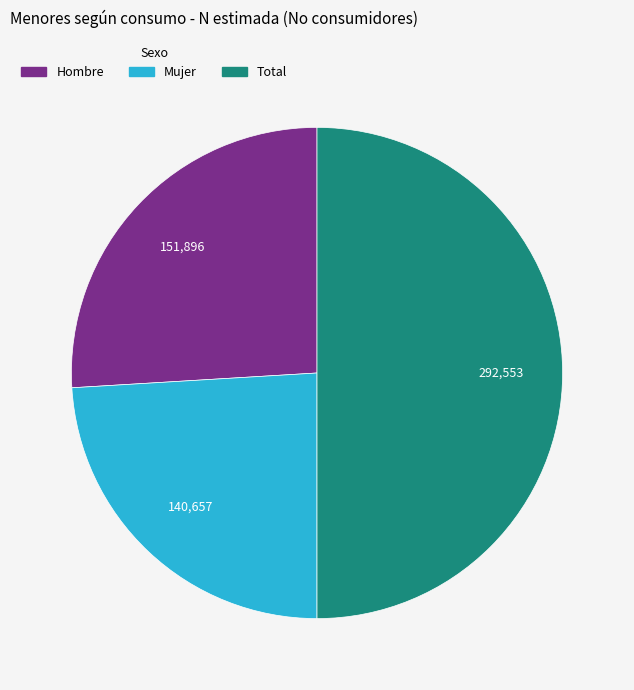

Does Mujer account for over 50% of the chart?

No